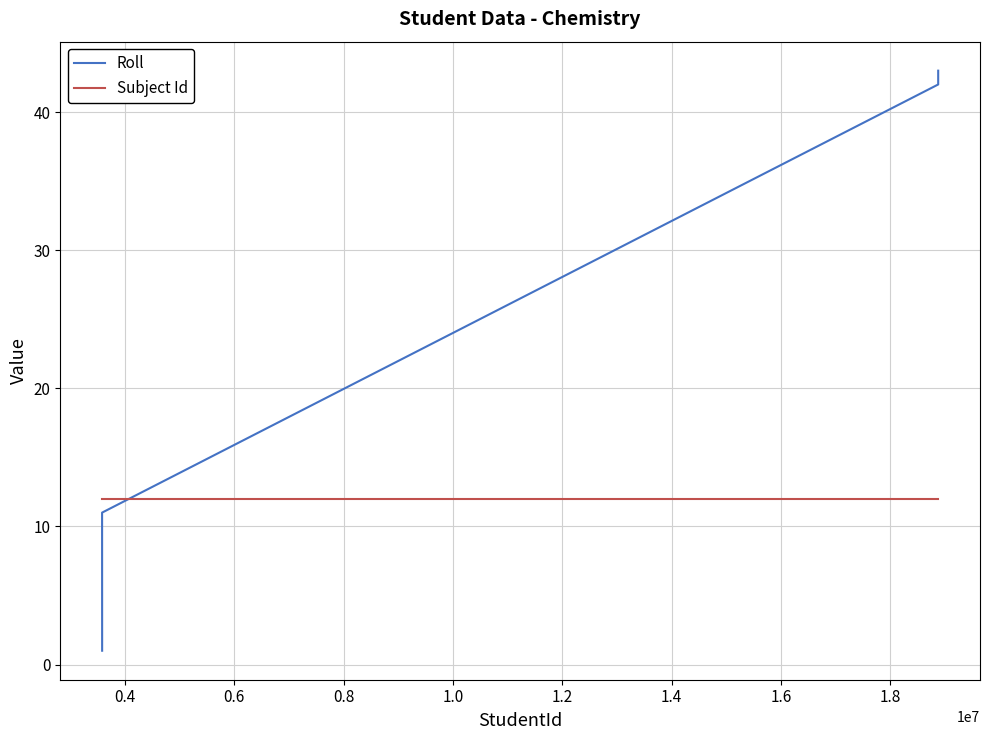

What is the spread (max minus min) of values at 0.4?

1